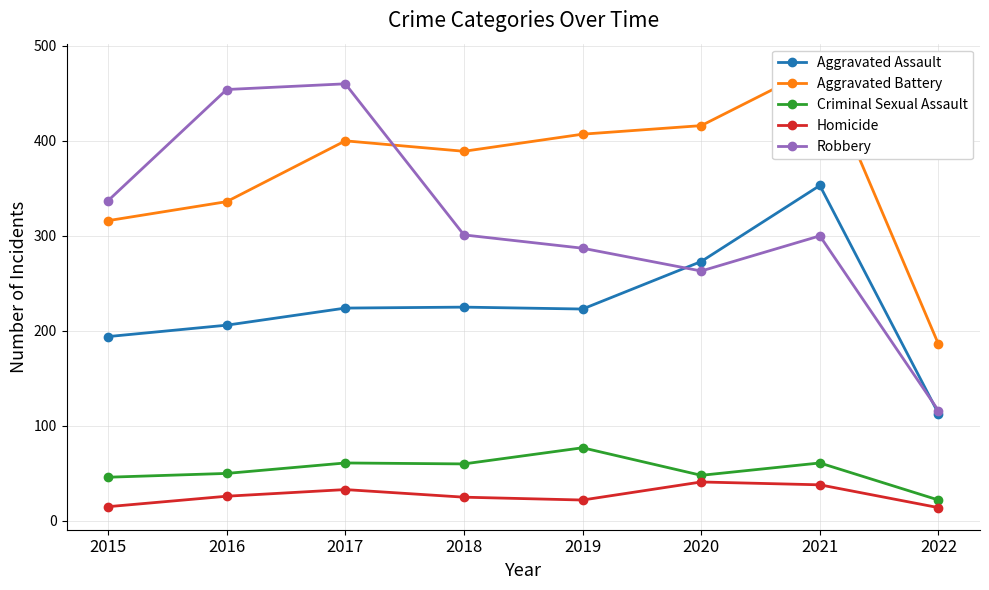

Rank the series at 2018 from highest to lowest value.

Aggravated Battery, Robbery, Aggravated Assault, Criminal Sexual Assault, Homicide